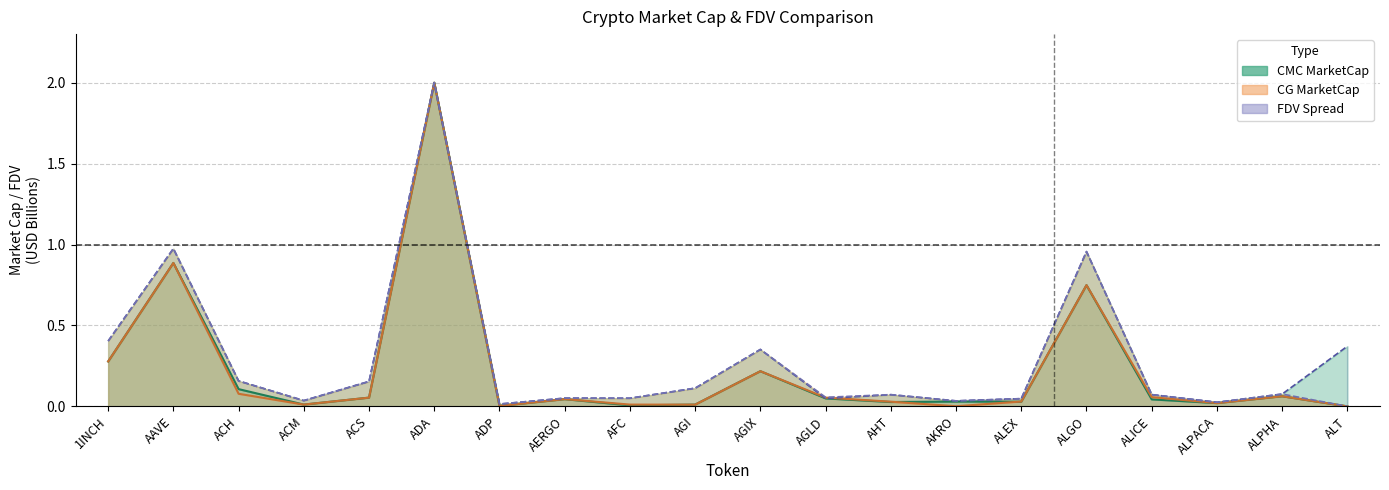

True or false: CMC_MarketCap and CG_FDV cross at least once.

False